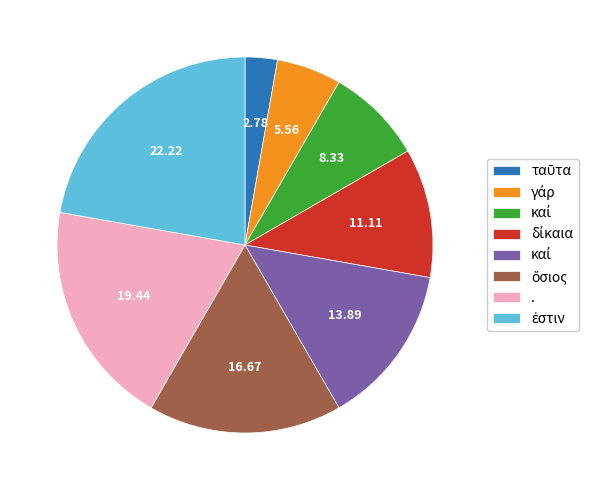

Is there any slice that represents more than half of the pie?

No